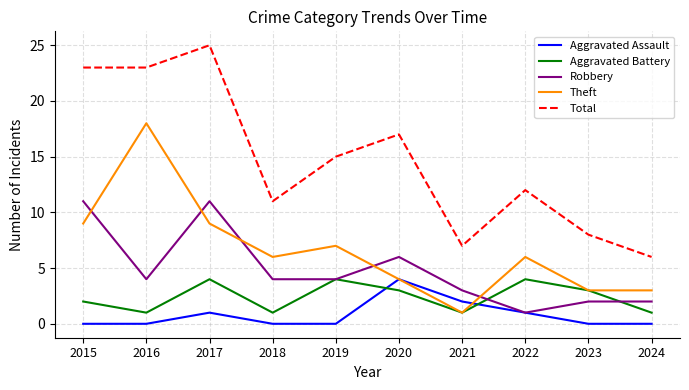

Which series has the largest total across all categories?

Total